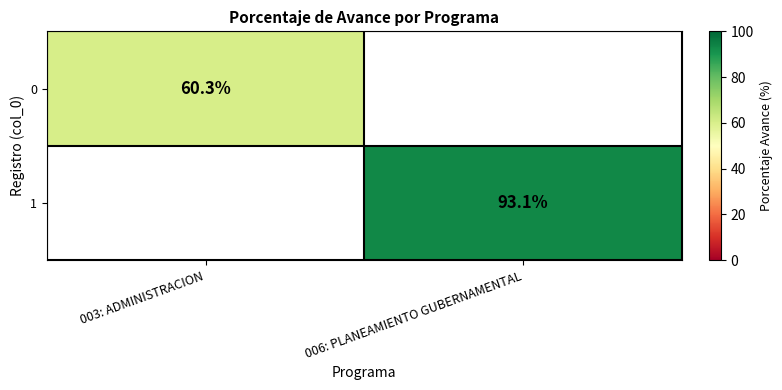

Is it true that 0 equals 60.3 at 003: ADMINISTRACION?

True